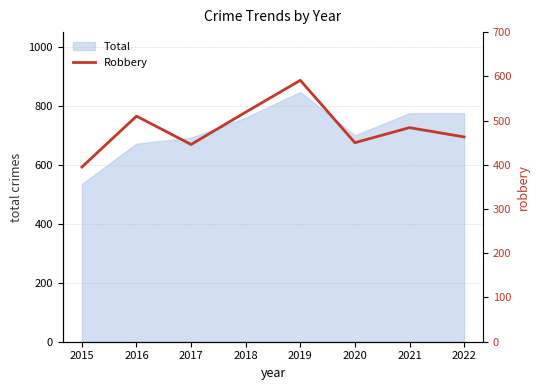

Rank the categories by value from lowest to highest.

2015, 2017, 2020, 2022, 2021, 2016, 2018, 2019